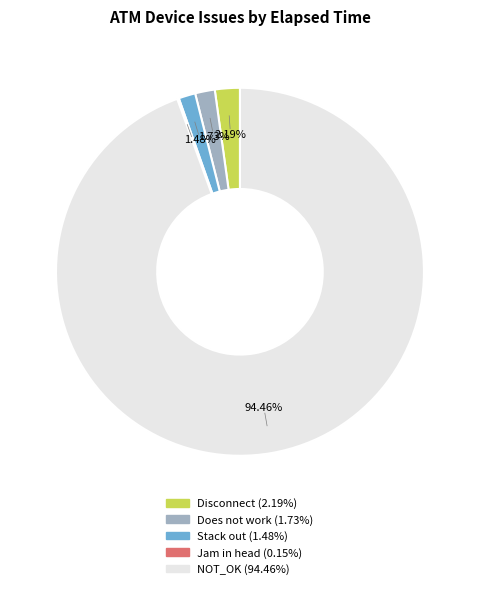

Which slice is the largest?

NOT_OK